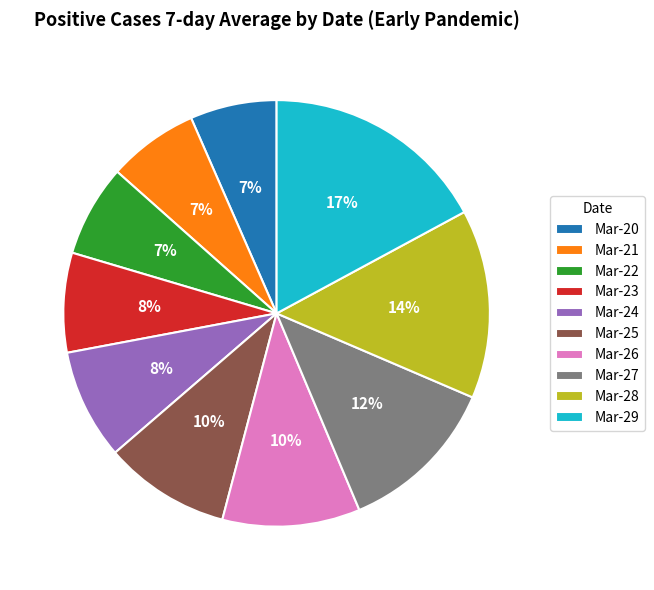

To the nearest percent, what is the combined percentage of Mar-21 and Mar-24?

15%